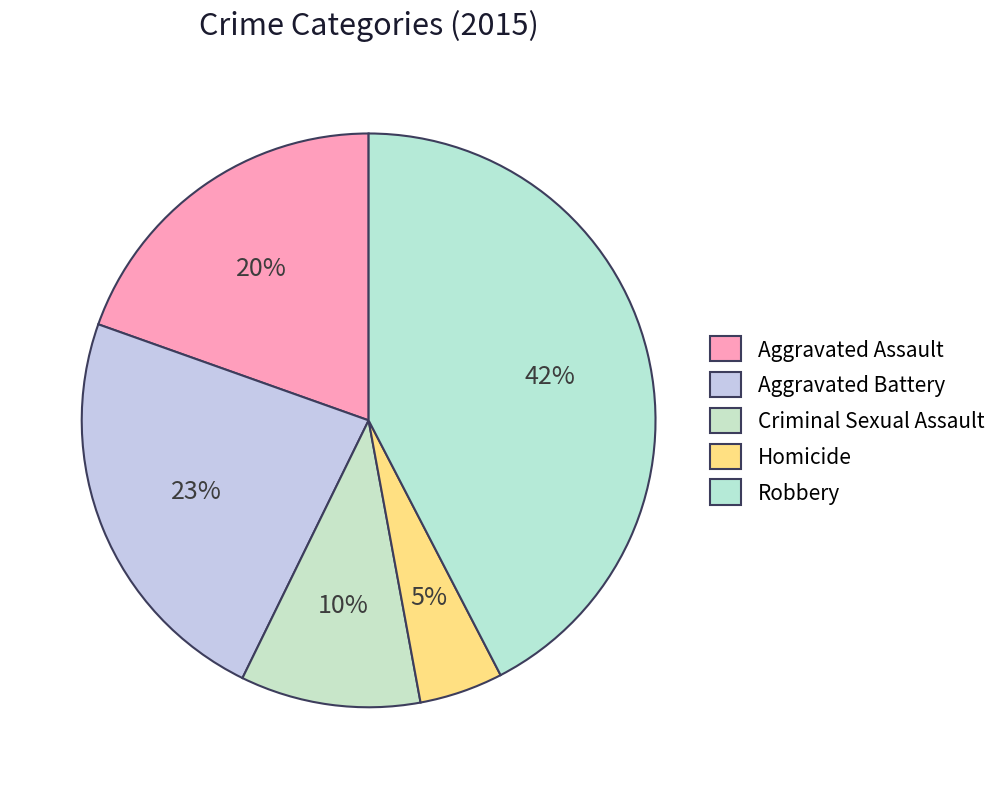

True or false: Aggravated Assault accounts for 20% of the total.

True